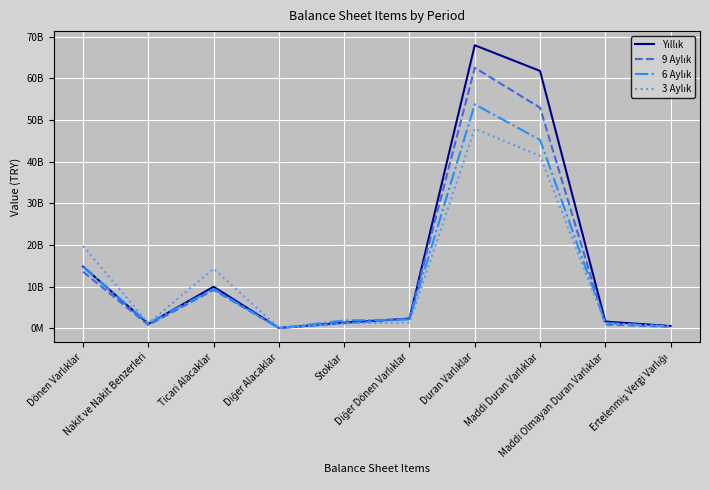

Does the chart have visible grid lines?

Yes